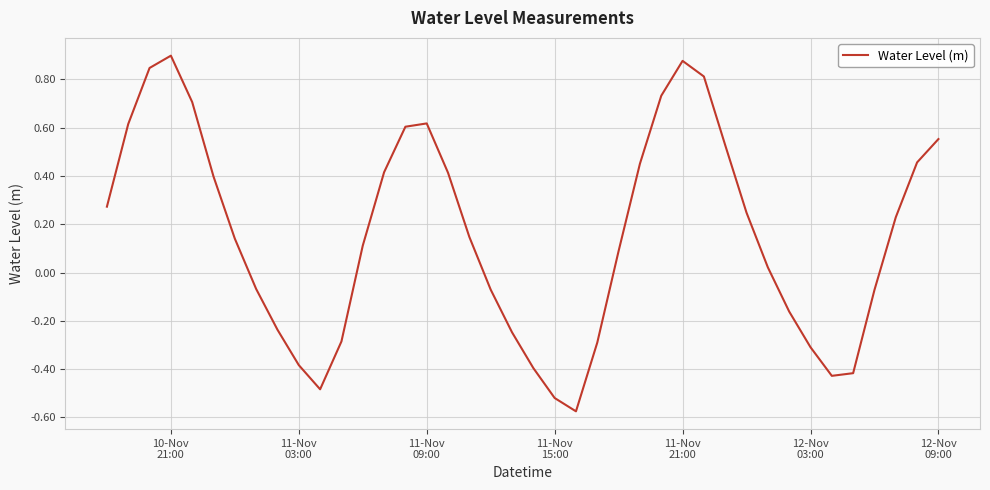

What is the difference between the maximum and minimum values?

1.5